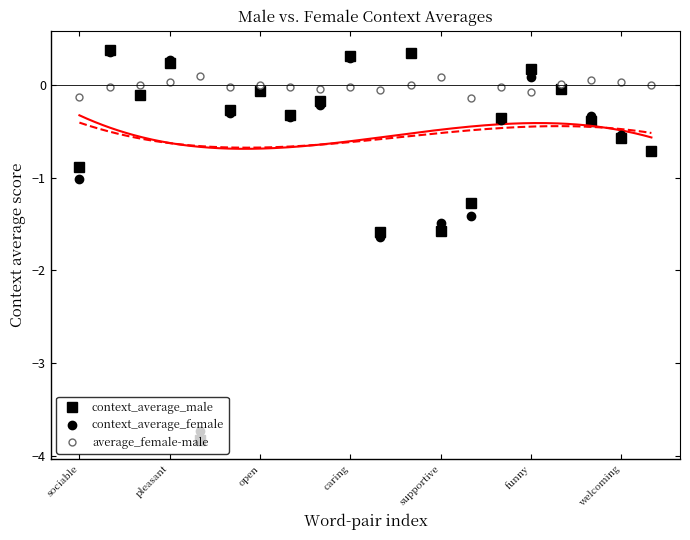

After their last crossing, which series has the higher values: average_female-male or context_average_male?

average_female-male